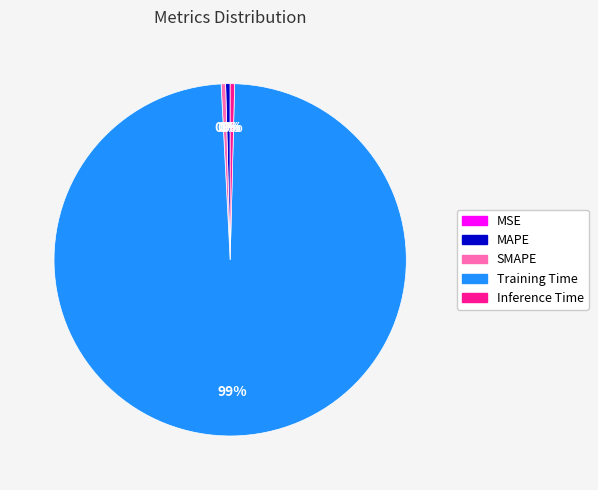

Which category has the biggest portion of the pie?

Training Time